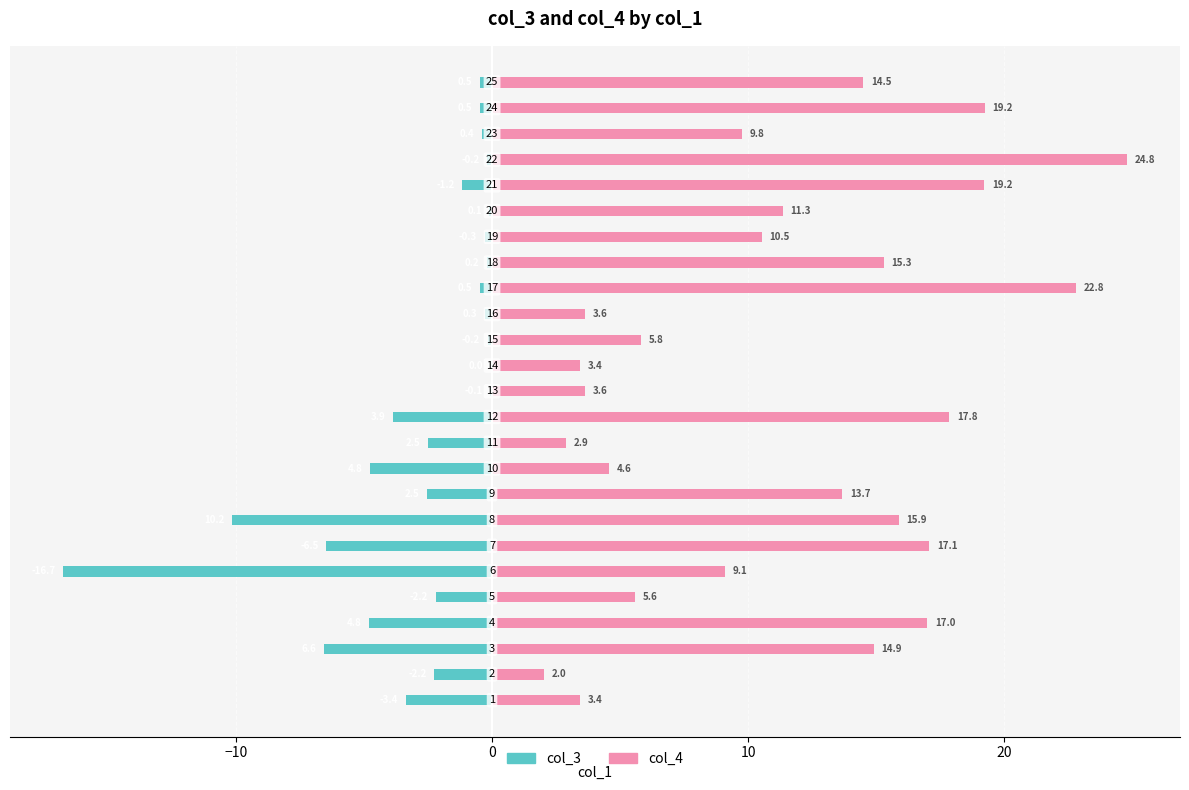

Rank the series by their maximum value, from lowest to highest.

col_3, col_4